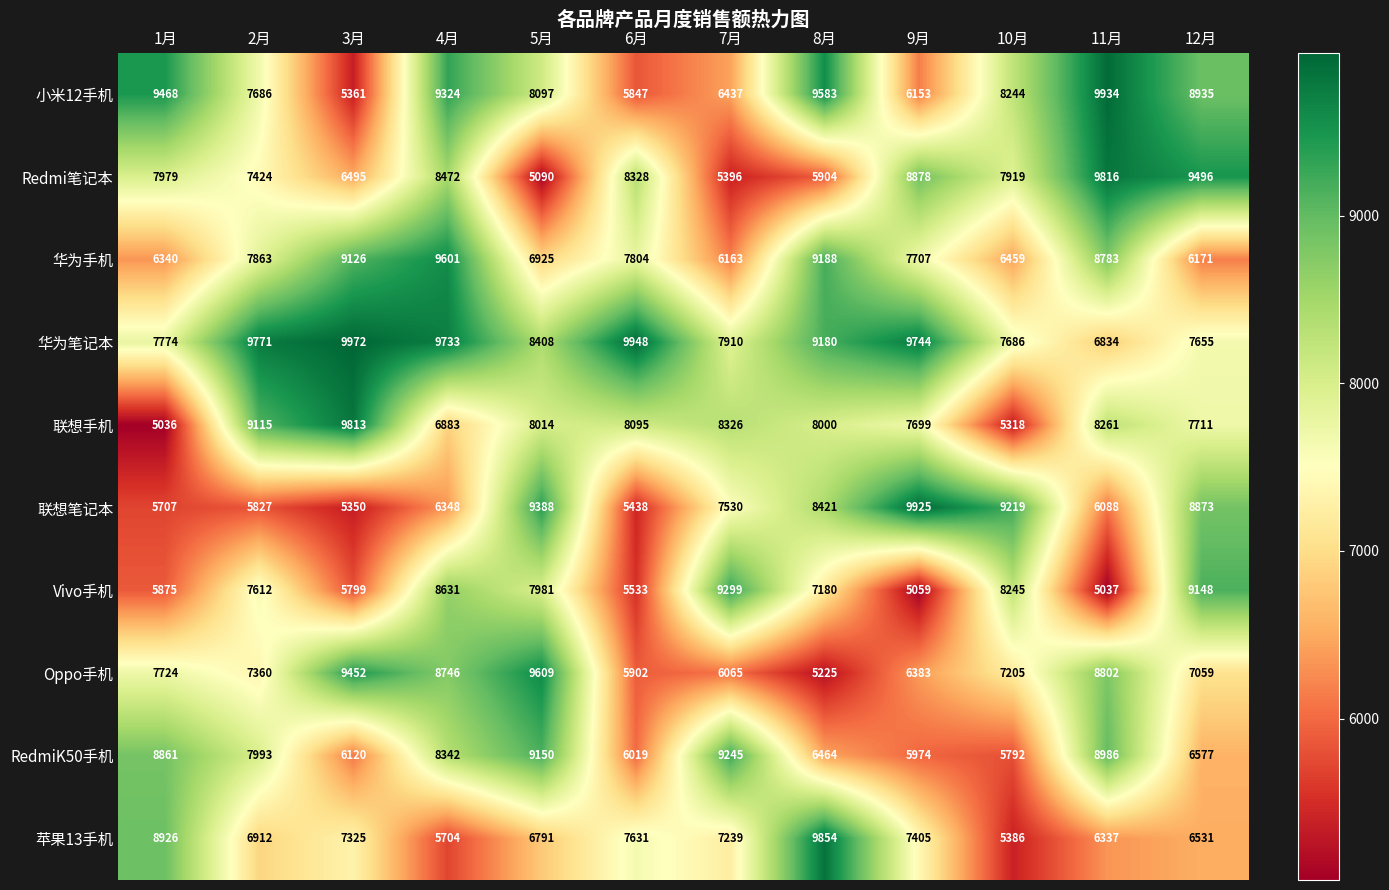

Which series has the largest total across all categories?

华为笔记本